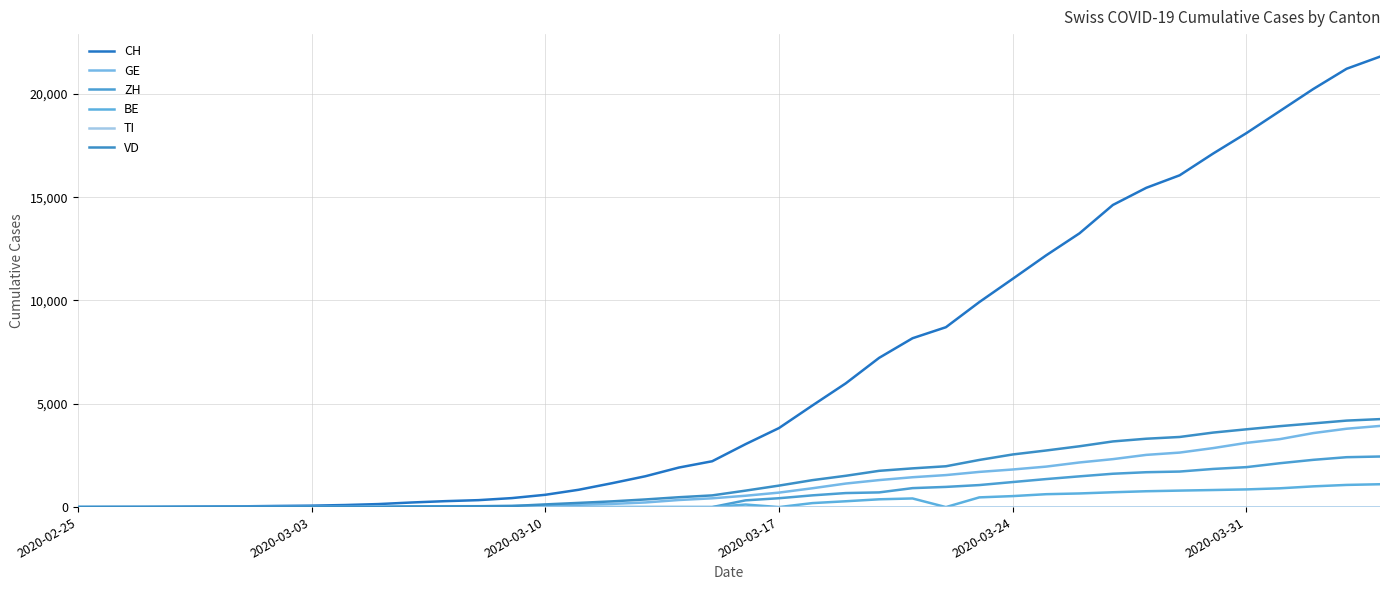

How many lines are shown in the chart?

6